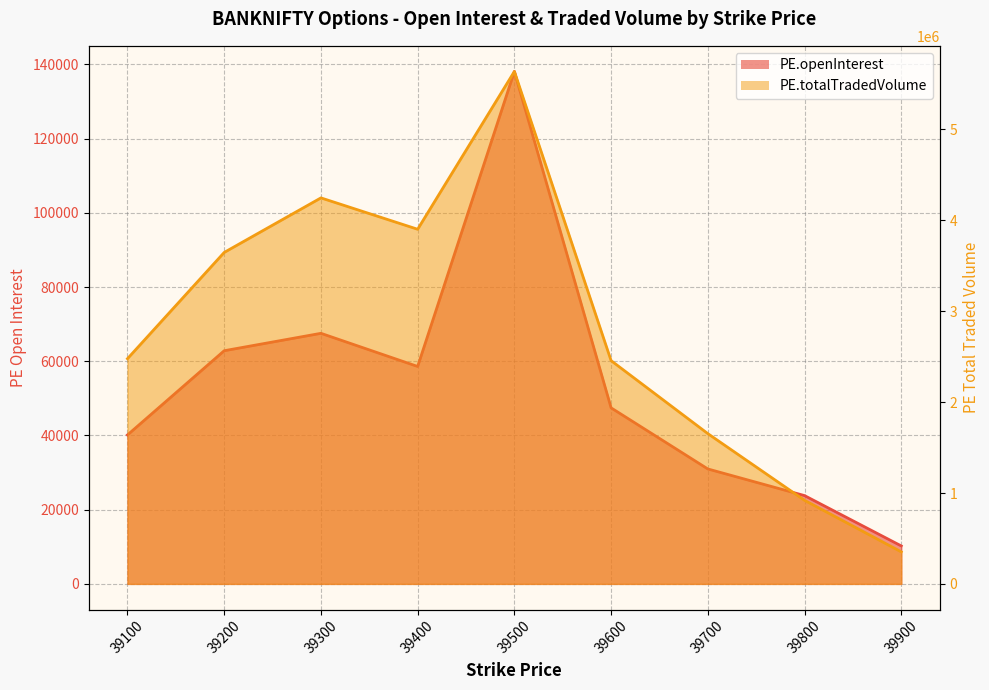

Rank the series by their average value, from highest to lowest.

PE.totalTradedVolume, PE.openInterest